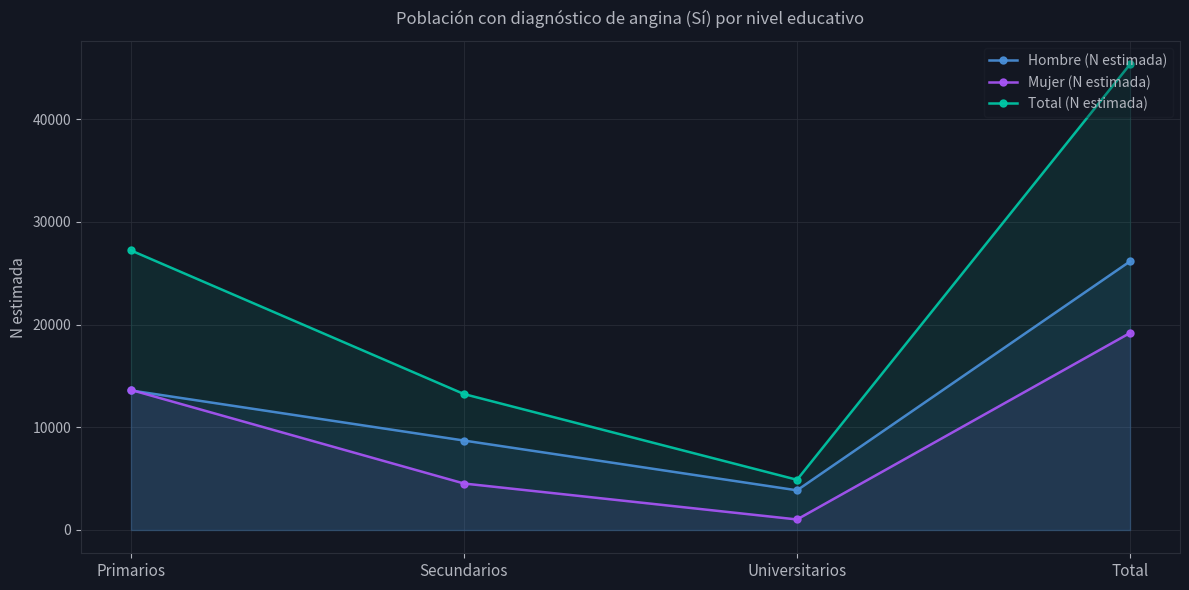

Rank the series at Total from highest to lowest value.

Total (N estimada), Hombre (N estimada), Mujer (N estimada)